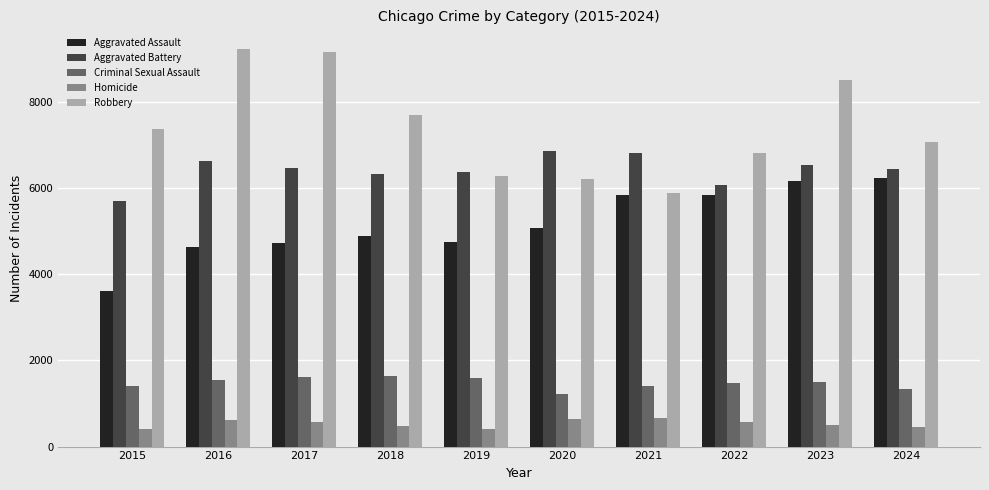

What is the sum of the Aggravated Battery values at 2015 and 2023?

12242